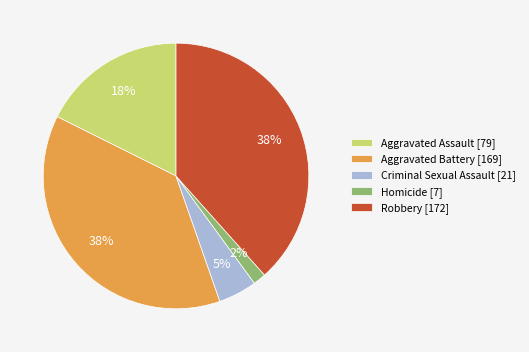

To the nearest percent, what portion does Aggravated Battery represent?

38%